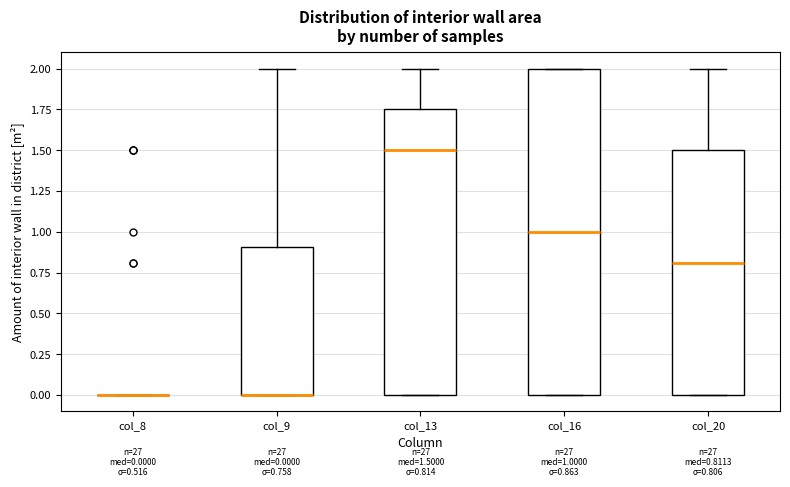

Which box is the tallest, from its lower edge to its upper edge?

col_16